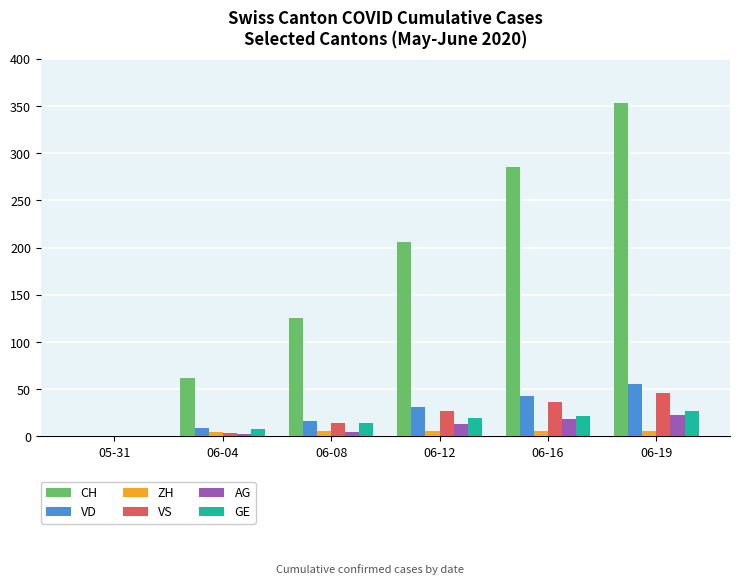

What is the sum of all AG values?

62